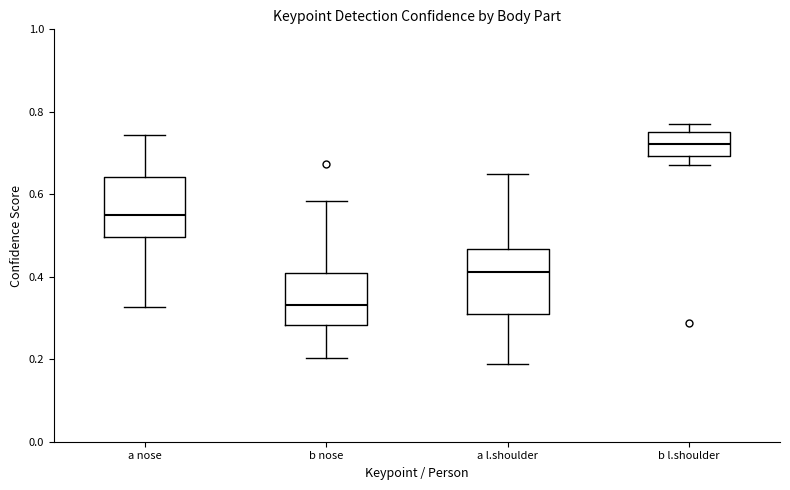

Reading left to right, transcribe this box plot: for each box, give where its median line is, the range the box spans, and where its two whiskers end, as read against the y-axis. The values are not printed on the chart, so give them approximately, as read against the axis.

a nose: median 0.56, box 0.50 to 0.64, whiskers 0.32 to 0.74
b nose: median 0.34, box 0.28 to 0.40, whiskers 0.20 to 0.58
a l.shoulder: median 0.42, box 0.30 to 0.46, whiskers 0.18 to 0.66
b l.shoulder: median 0.72, box 0.70 to 0.74, whiskers 0.68 to 0.78